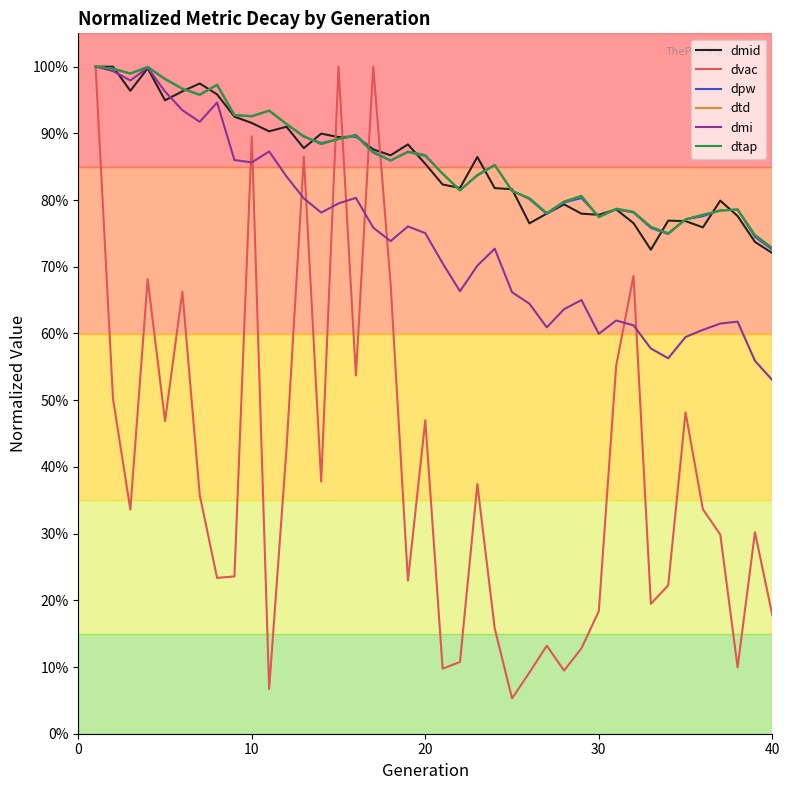

What is the value of the dmi point at the 16th from the left?

0.8